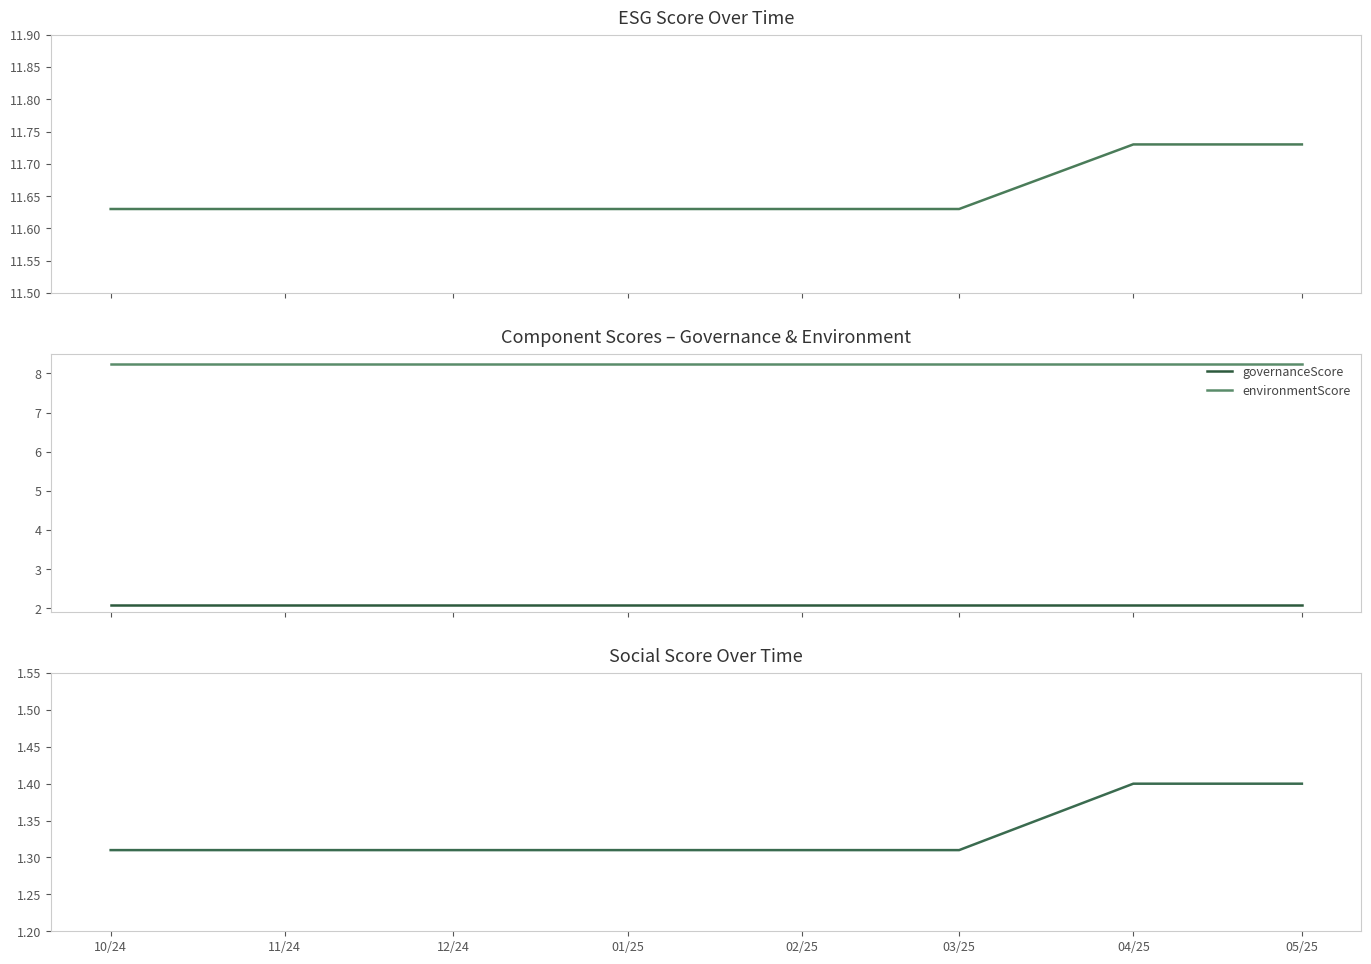

What is the minimum value for environmentScore?

8.2